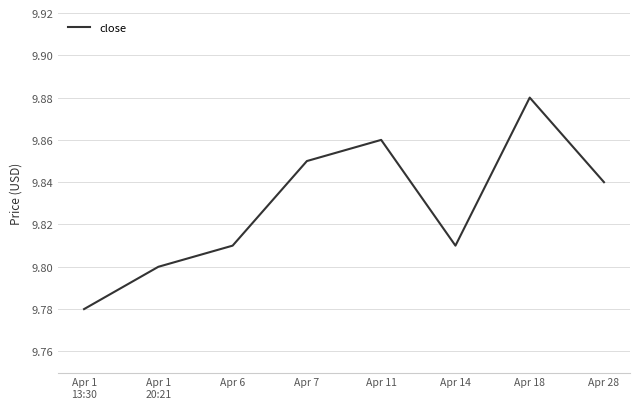

The chart shows a value of 2.8 at Apr 28. True or false?

False